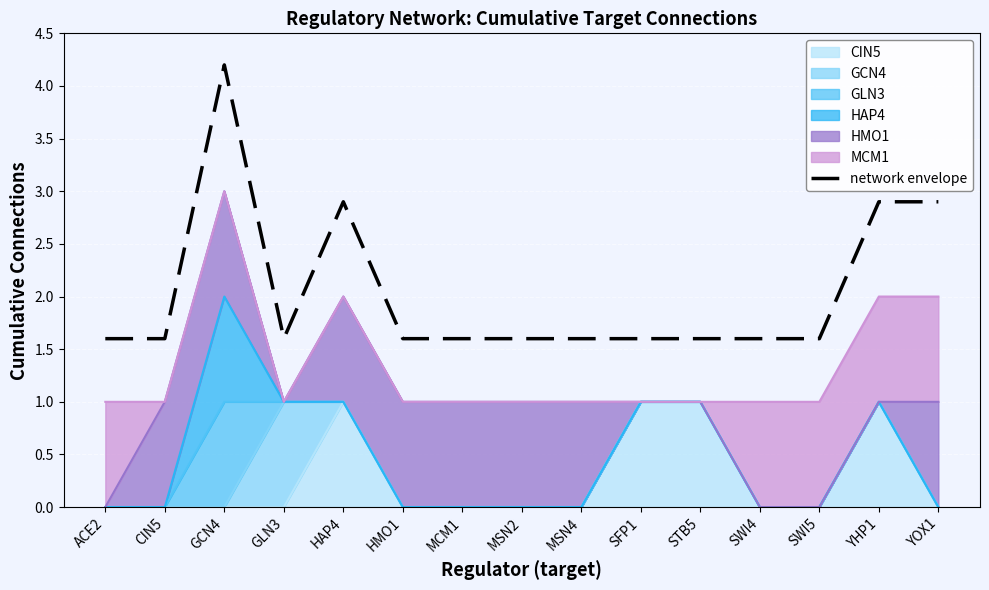

Reading left to right, list all the values displayed in this chart.

1.6	1.6	4.2	1.6	2.9	1.6	1.6	1.6	1.6	1.6	1.6	1.6	1.6	2.9	2.9